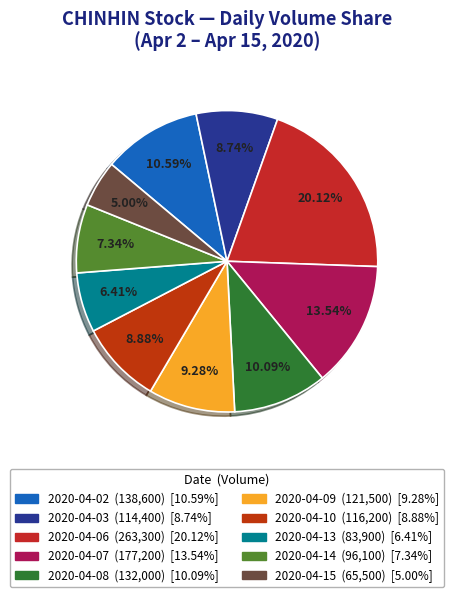

To the nearest percent, what portion does 2020-04-07 represent?

14%